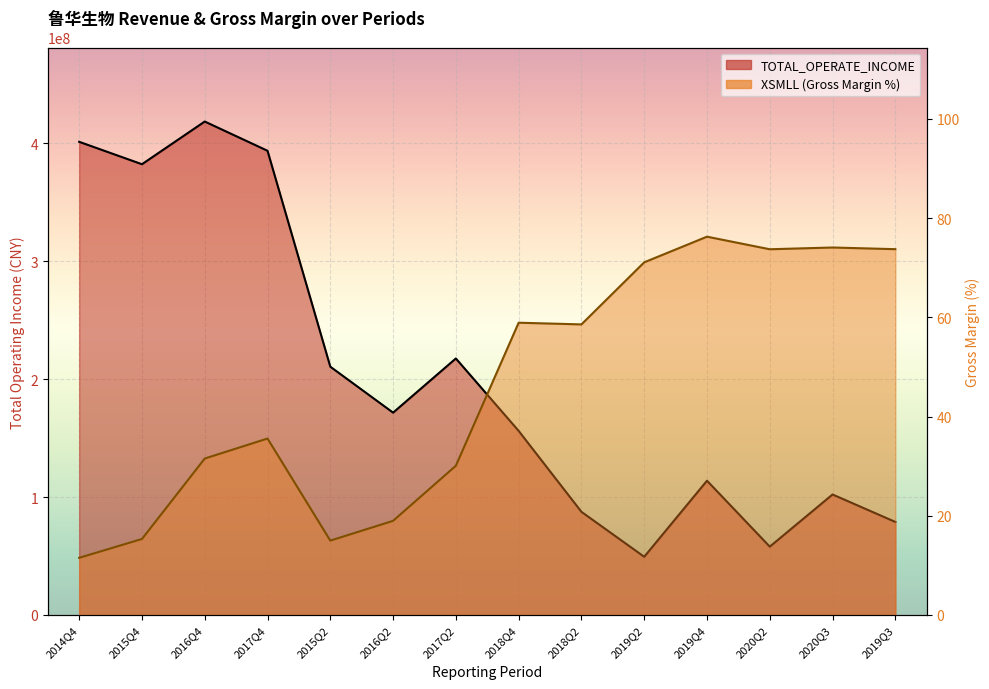

How many lines are shown in the chart?

2